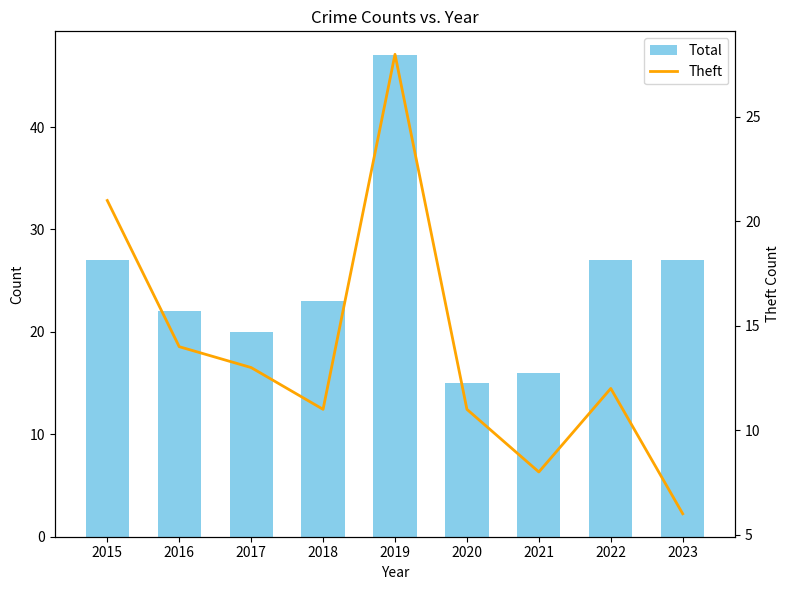

List the series in order of their overall mean, highest first.

Total, Theft